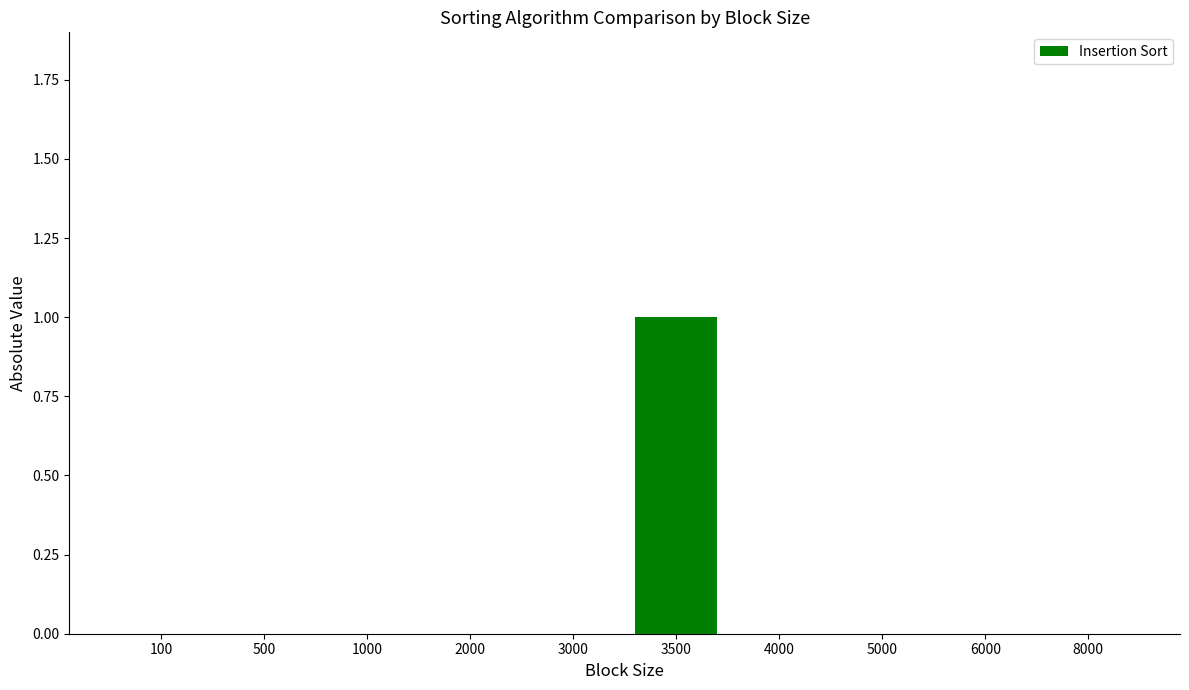

Reading left to right, list all the values displayed in this chart.

100=0	500=0	1000=0	2000=0	3000=0	3500=1	4000=0	5000=0	6000=0	8000=0